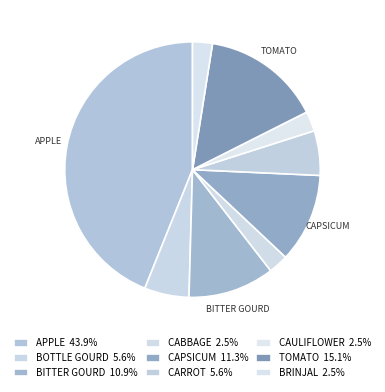

How many slices are in this pie chart?

9